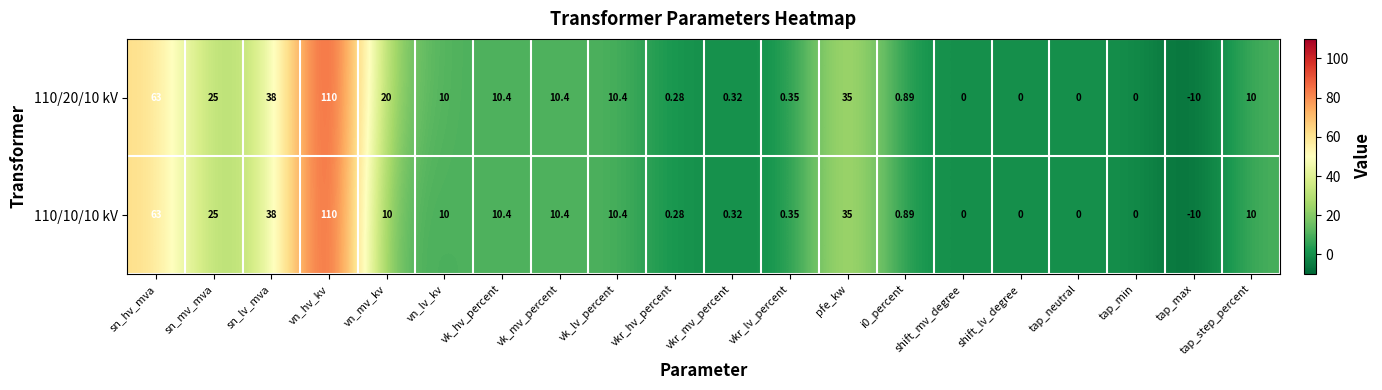

Where is 110/20/10 kV nearest to the value 50?

sn_lv_mva